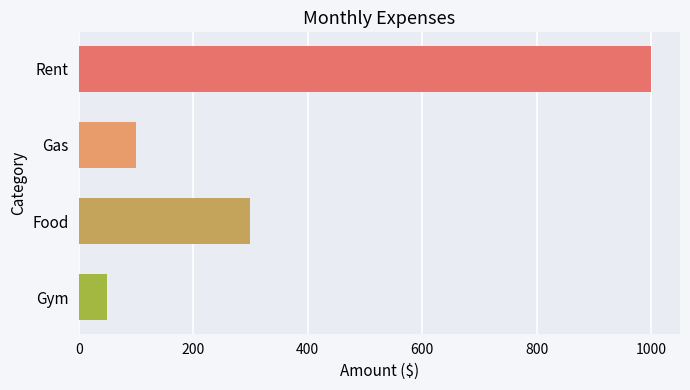

Reading top to bottom, list all the values displayed in this chart.

1000	100	300	50